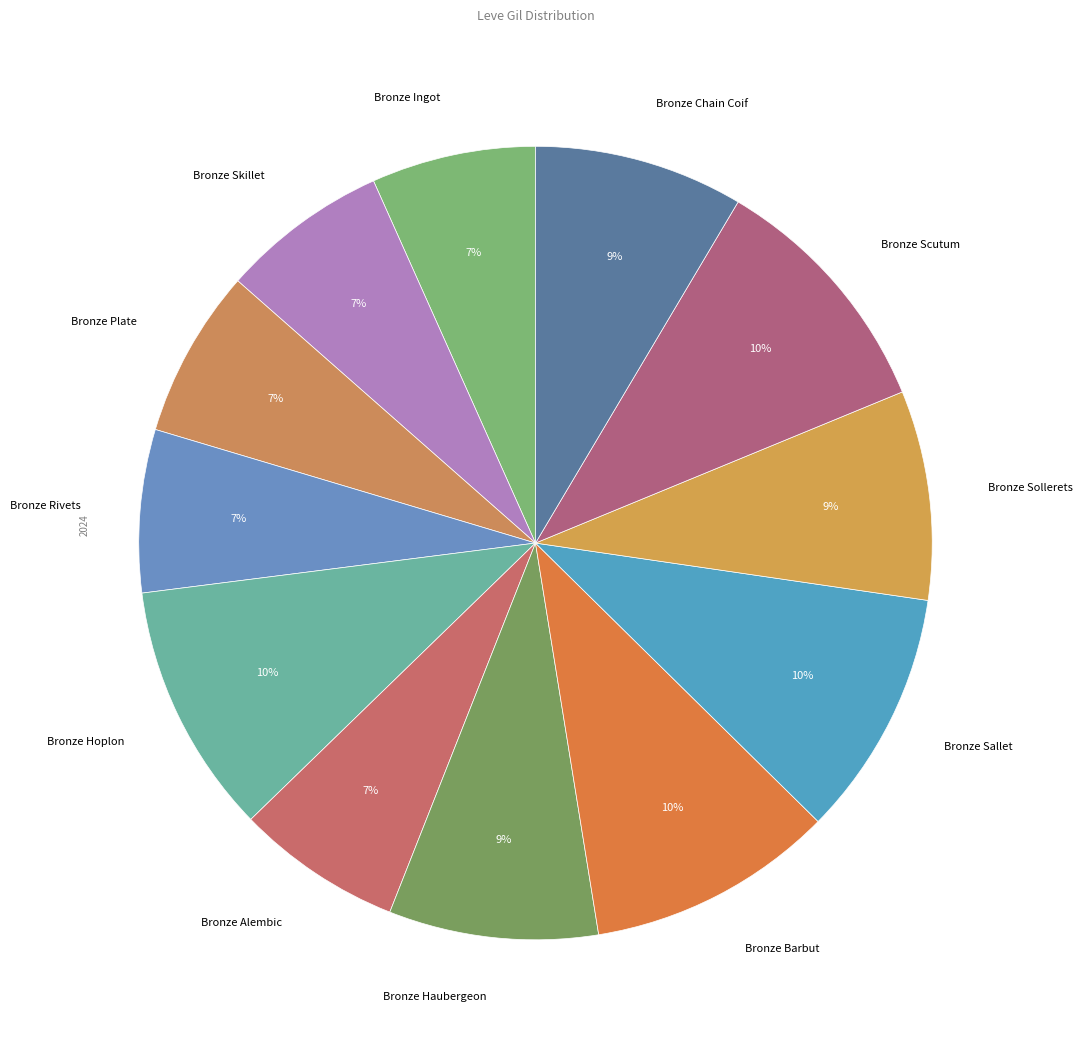

Combined, do Bronze Sallet and Bronze Alembic account for over 50%?

No